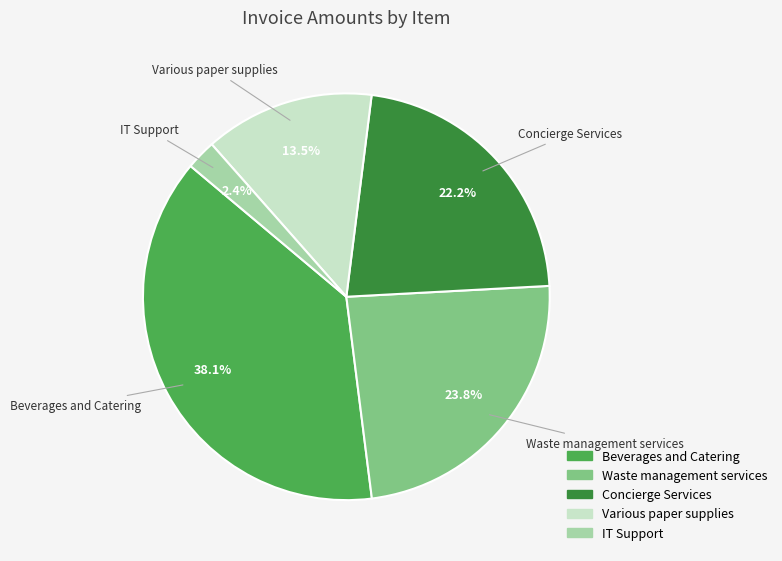

Is there any slice that represents more than half of the pie?

No